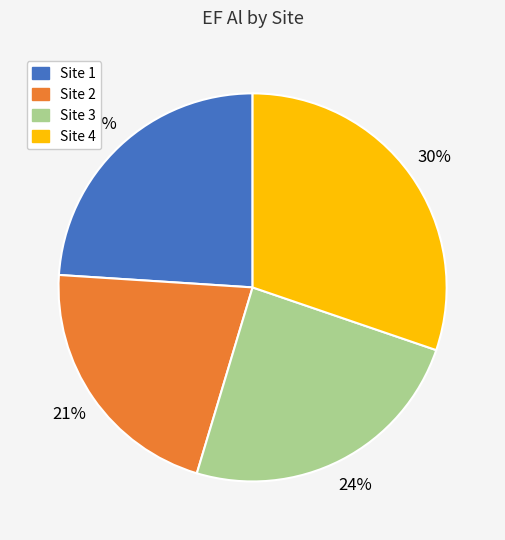

Is there a majority slice in this chart?

No